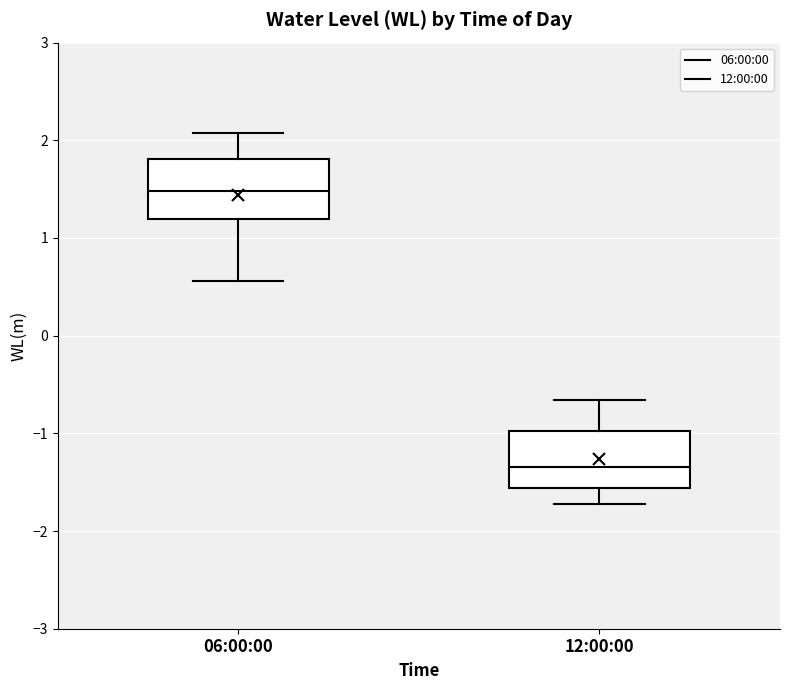

Which box has the highest median line?

06:00:00